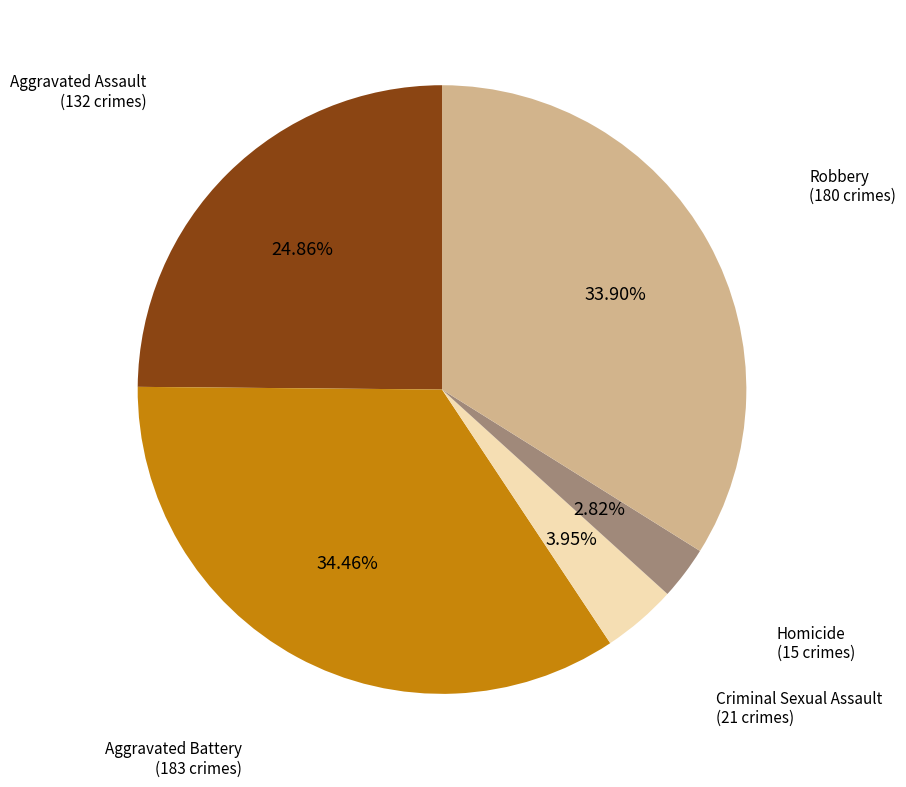

To the nearest percent, what is the difference between the largest and smallest slice percentages?

32%